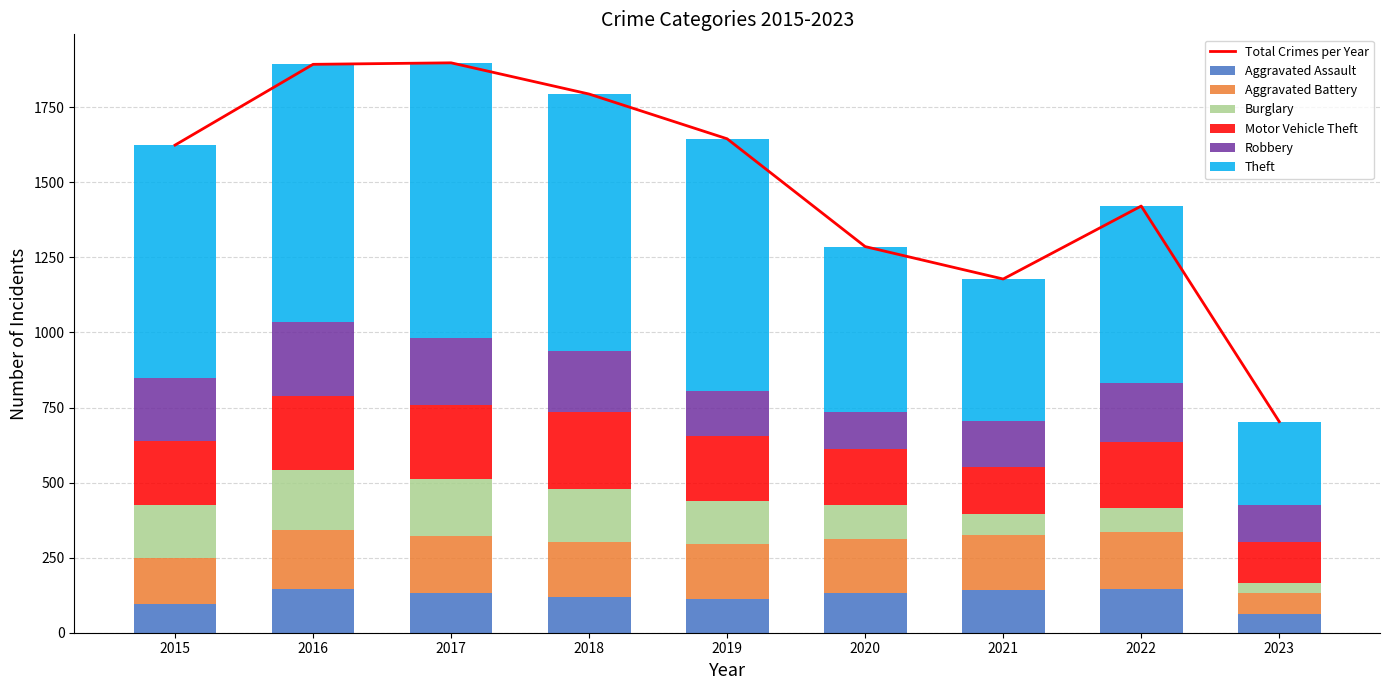

What is the difference between the second highest and second lowest values in the Motor Vehicle Theft series?

91